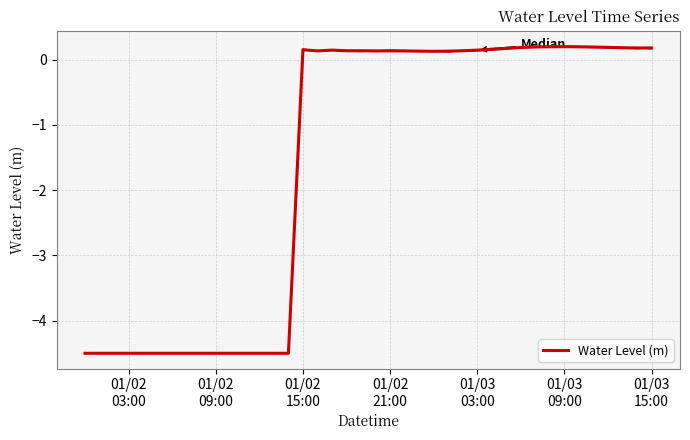

What is the lowest value of the Water Level (m) series?

-4.5